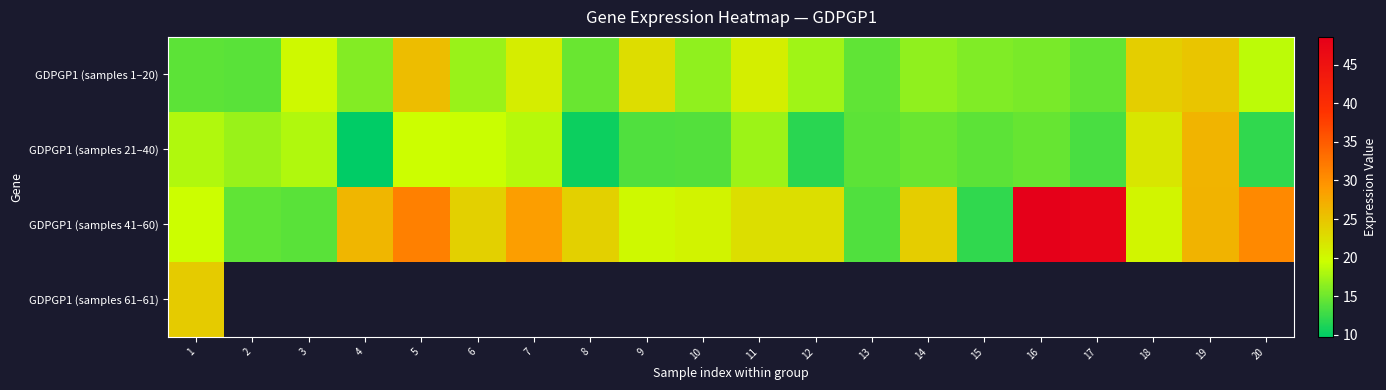

What is the sum of all GDPGP1 (samples 41–60) values?

491.7